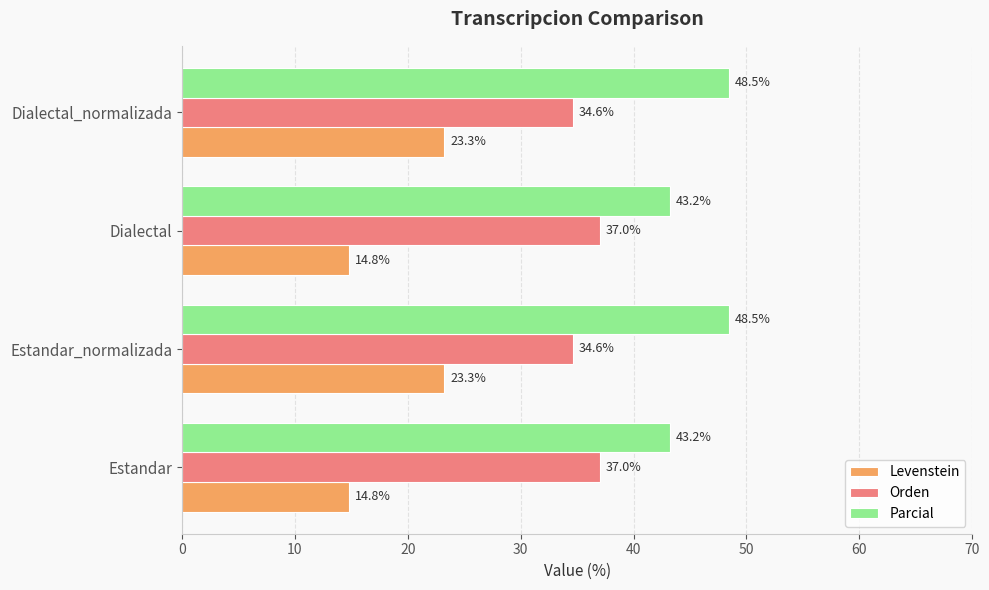

Between Estandar and Dialectal_normalizada, which series saw the biggest shift?

Levenstein